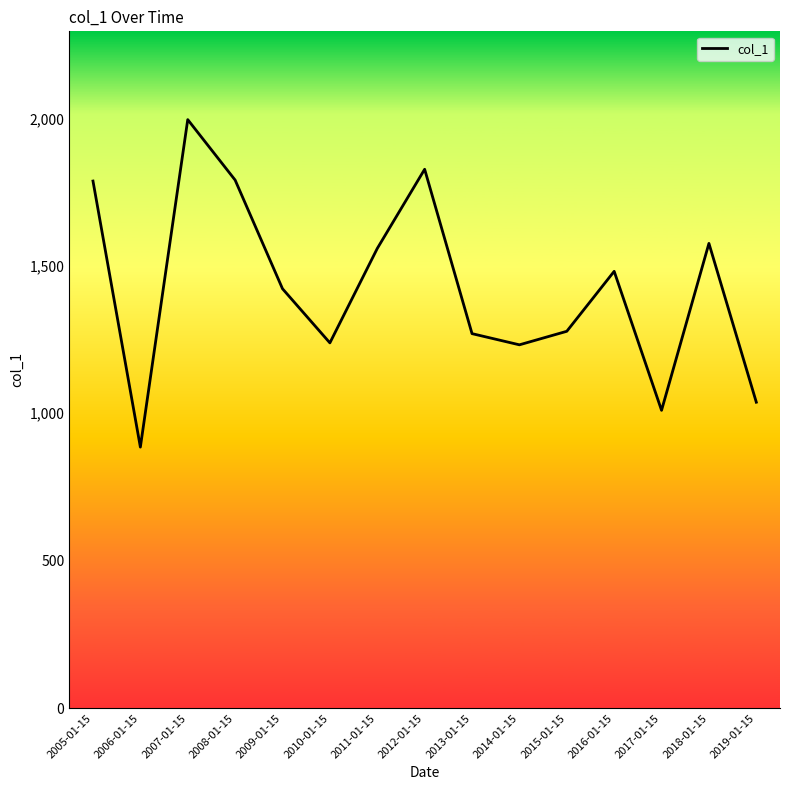

How many series are shown in this chart?

1